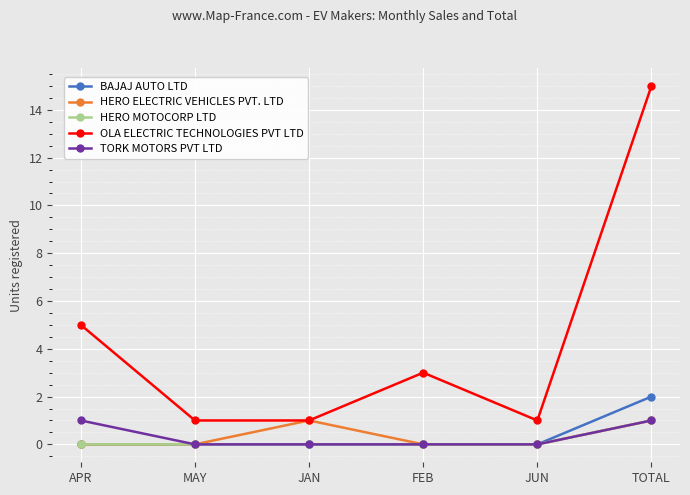

True or false: OLA ELECTRIC TECHNOLOGIES PVT LTD and HERO MOTOCORP LTD intersect in this chart.

False